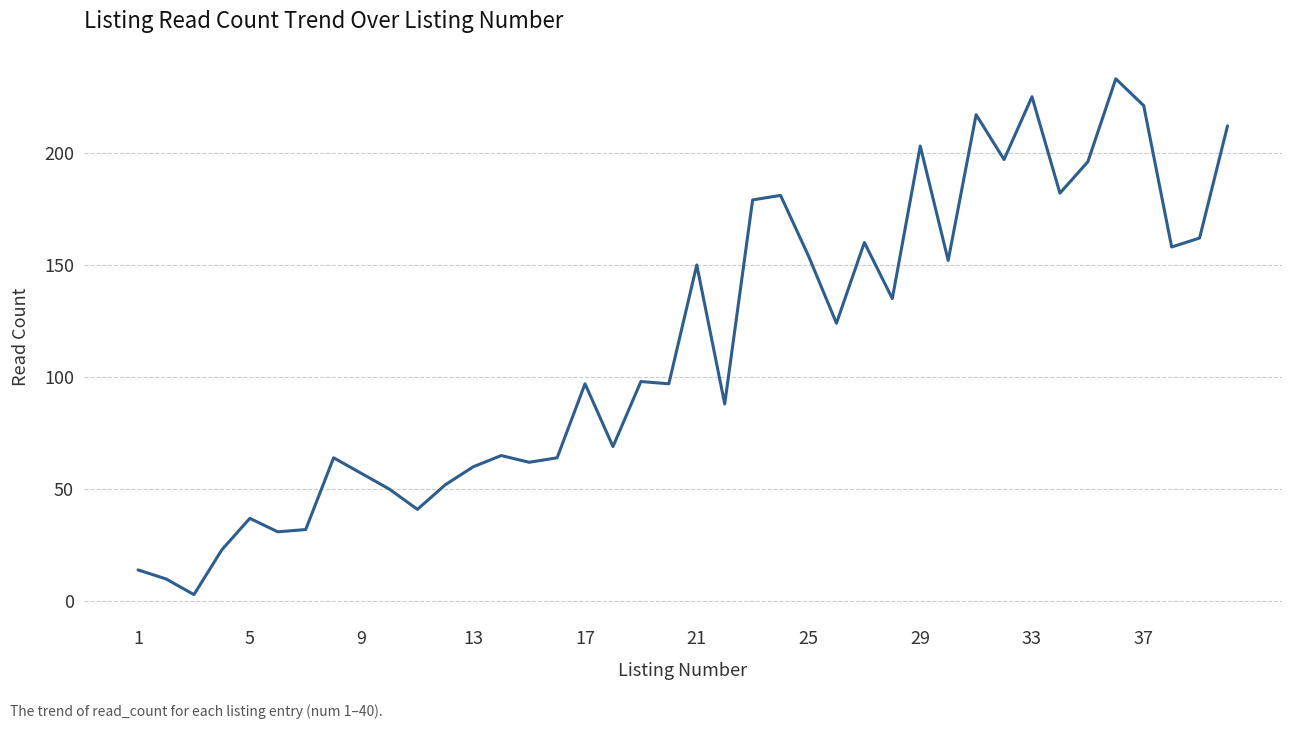

What is the difference between the maximum and minimum values?

230